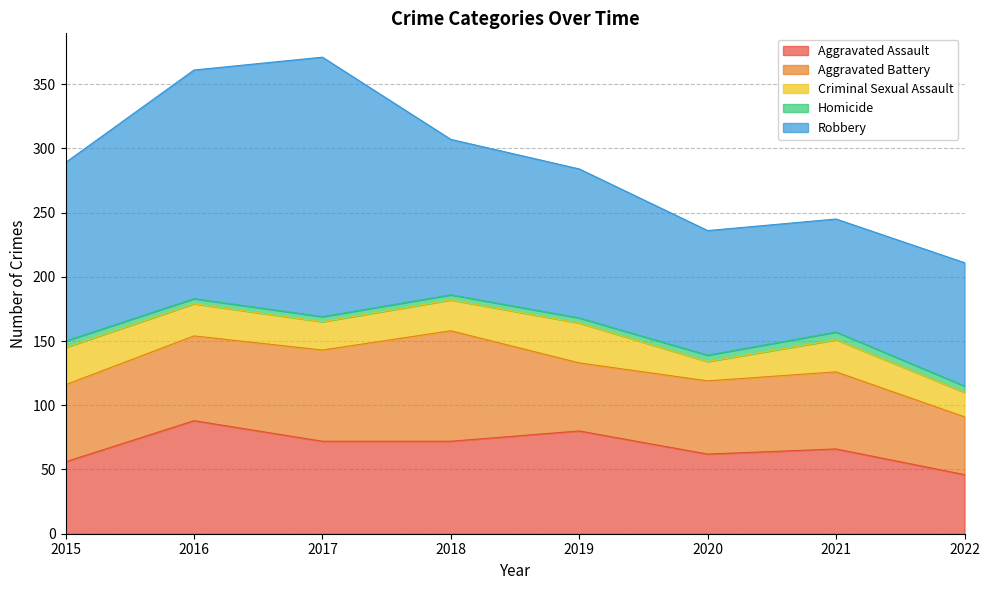

True or false: Homicide and Robbery cross at least once.

False